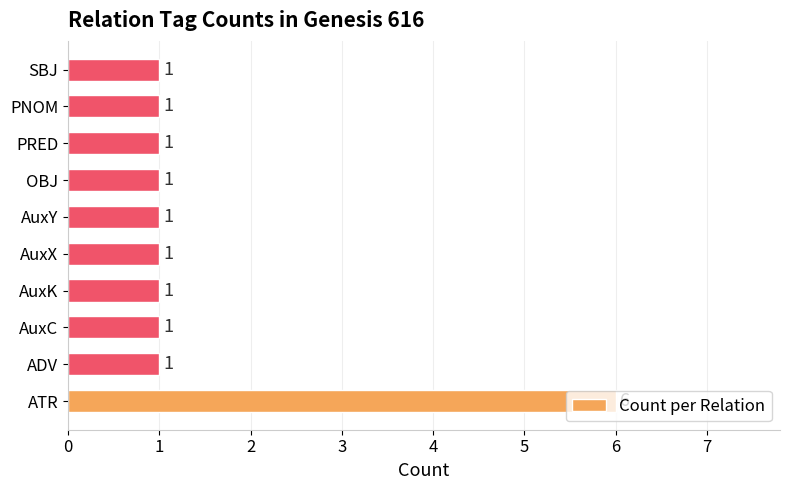

True or false: the data shows 1 at AuxK.

True